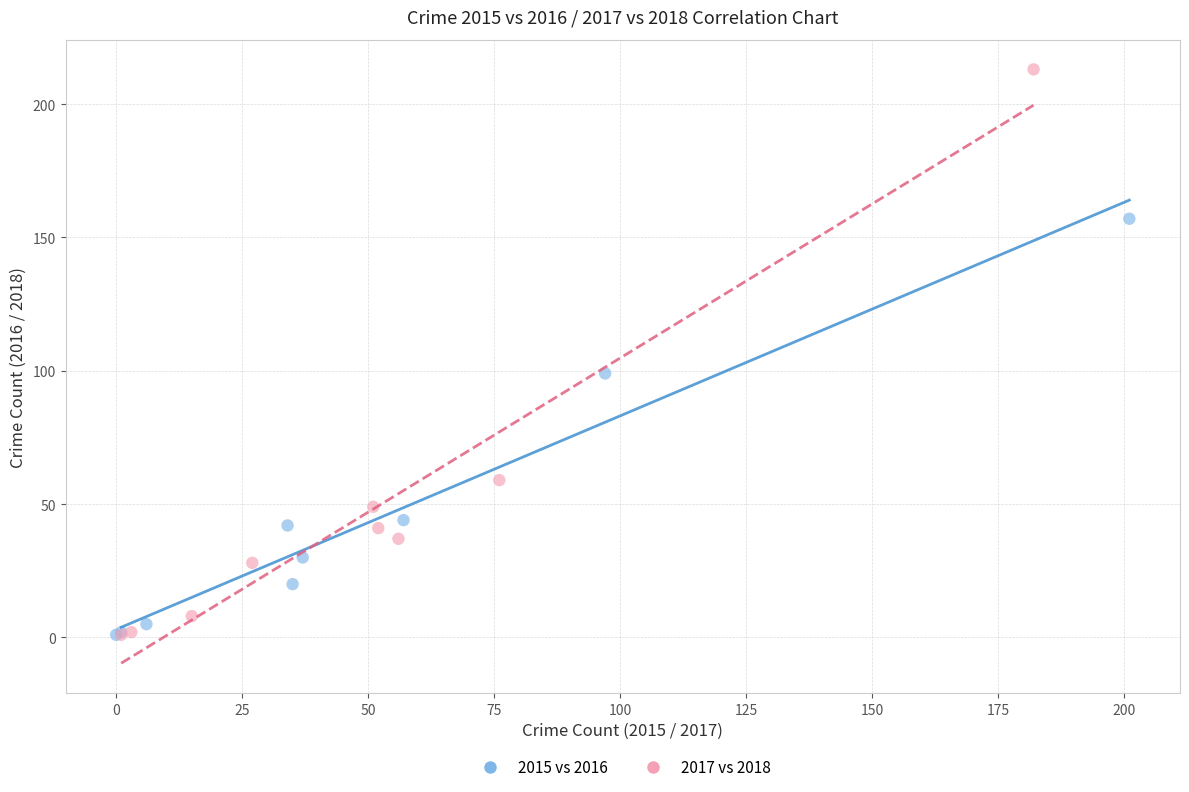

Which series contains the highest Y value?

2017 vs 2018